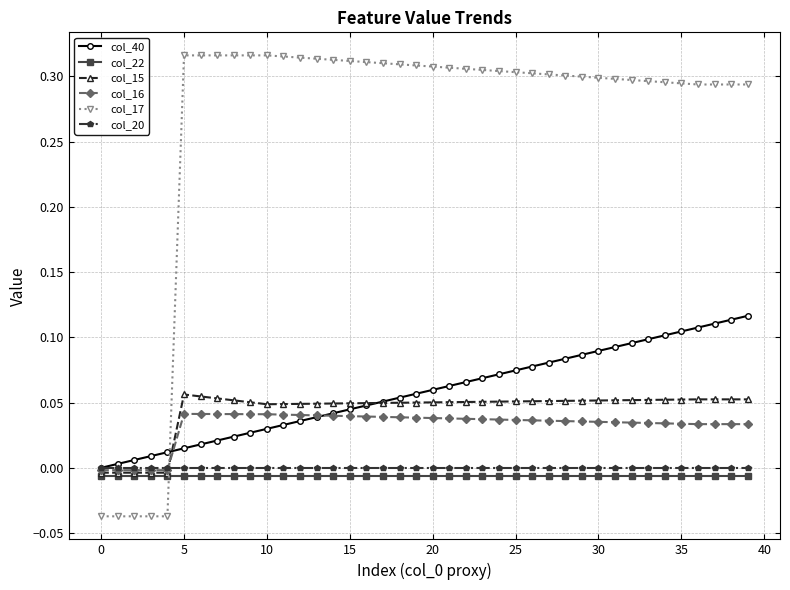

How many values in col_40 are above zero?

39